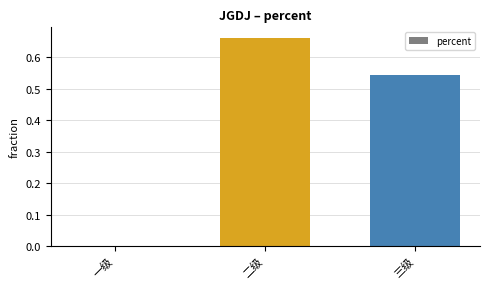

What is the change in value from 一级 to 三级?

+0.5